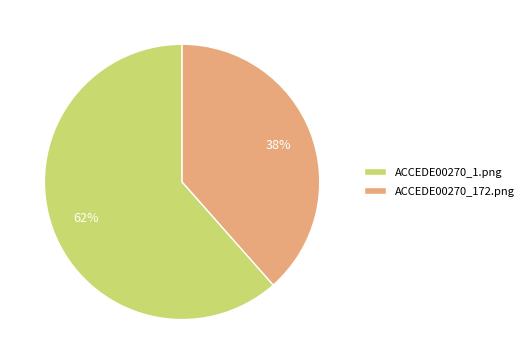

Between ACCEDE00270_172.png and ACCEDE00270_1.png, which is larger?

ACCEDE00270_1.png